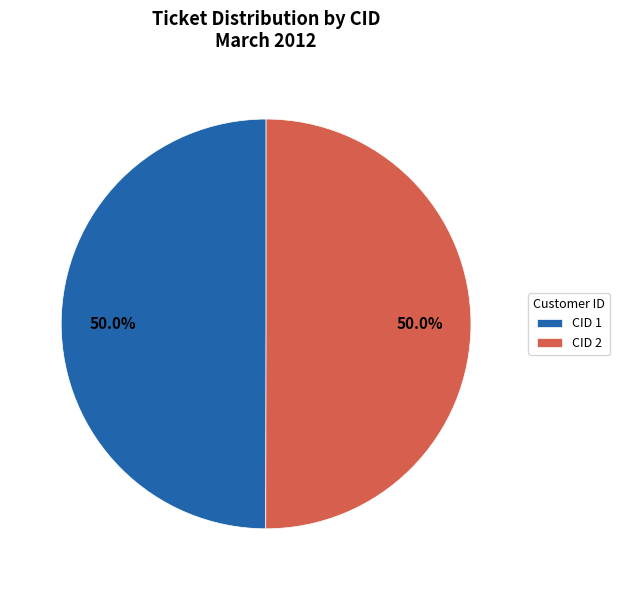

What percentage do CID 2 and CID 1 together represent?

100.0%